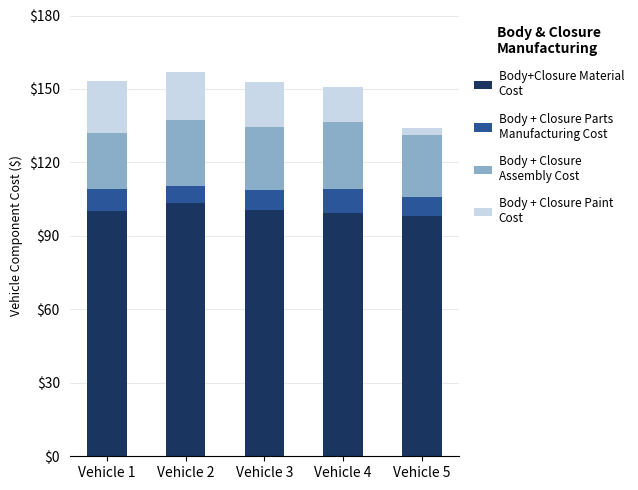

What is the total value across all series at Vehicle 3?

152.7